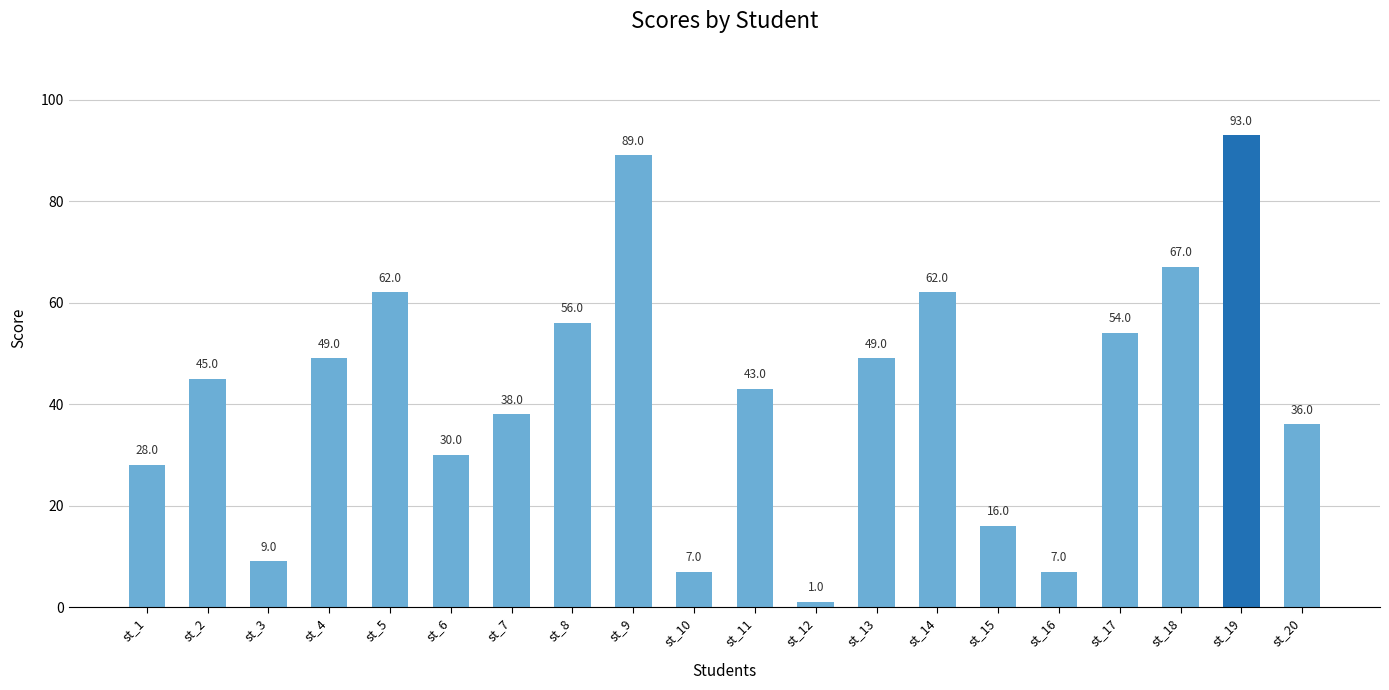

What is the value of the 11th bar from the left?

43